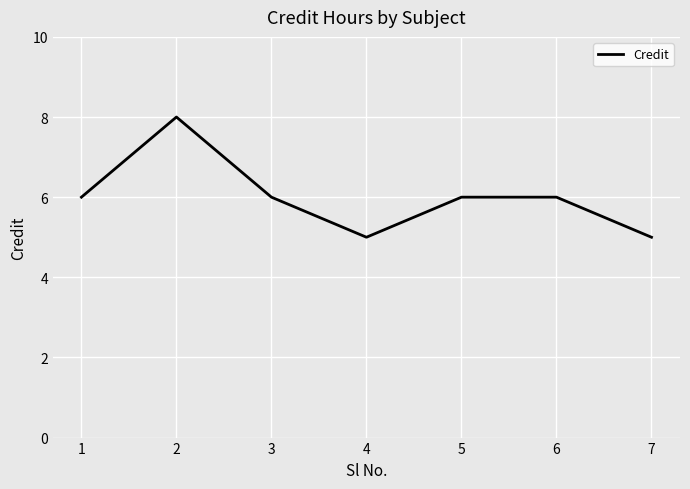

Where is the first local maximum?

2